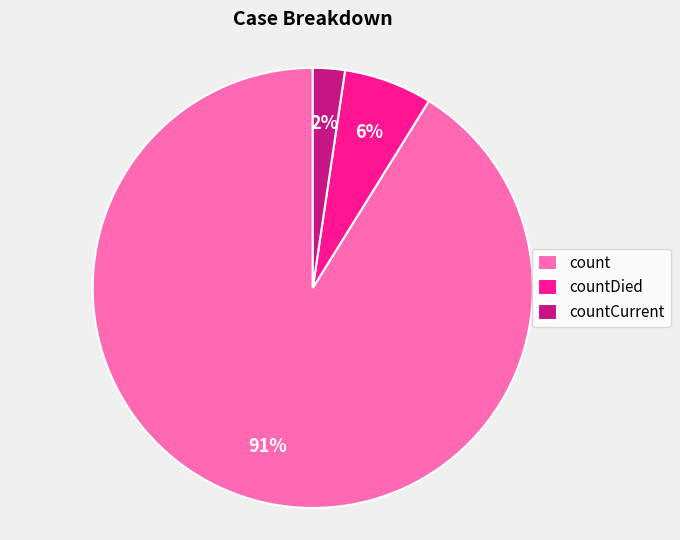

To the nearest percent, what is the average slice percentage?

33%